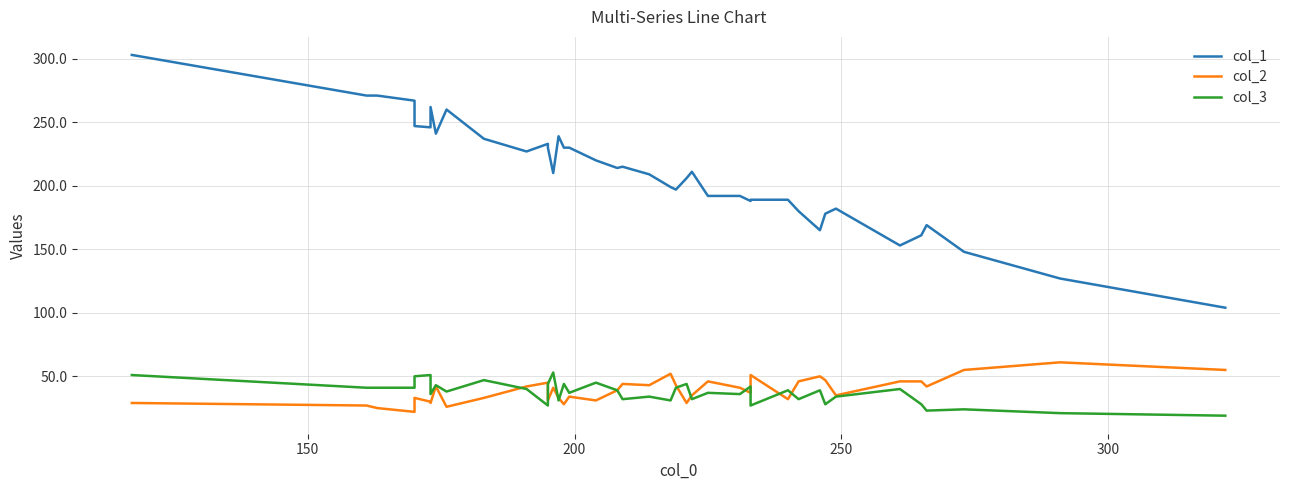

What is the difference between the second highest and second lowest values in the col_1 series?

144